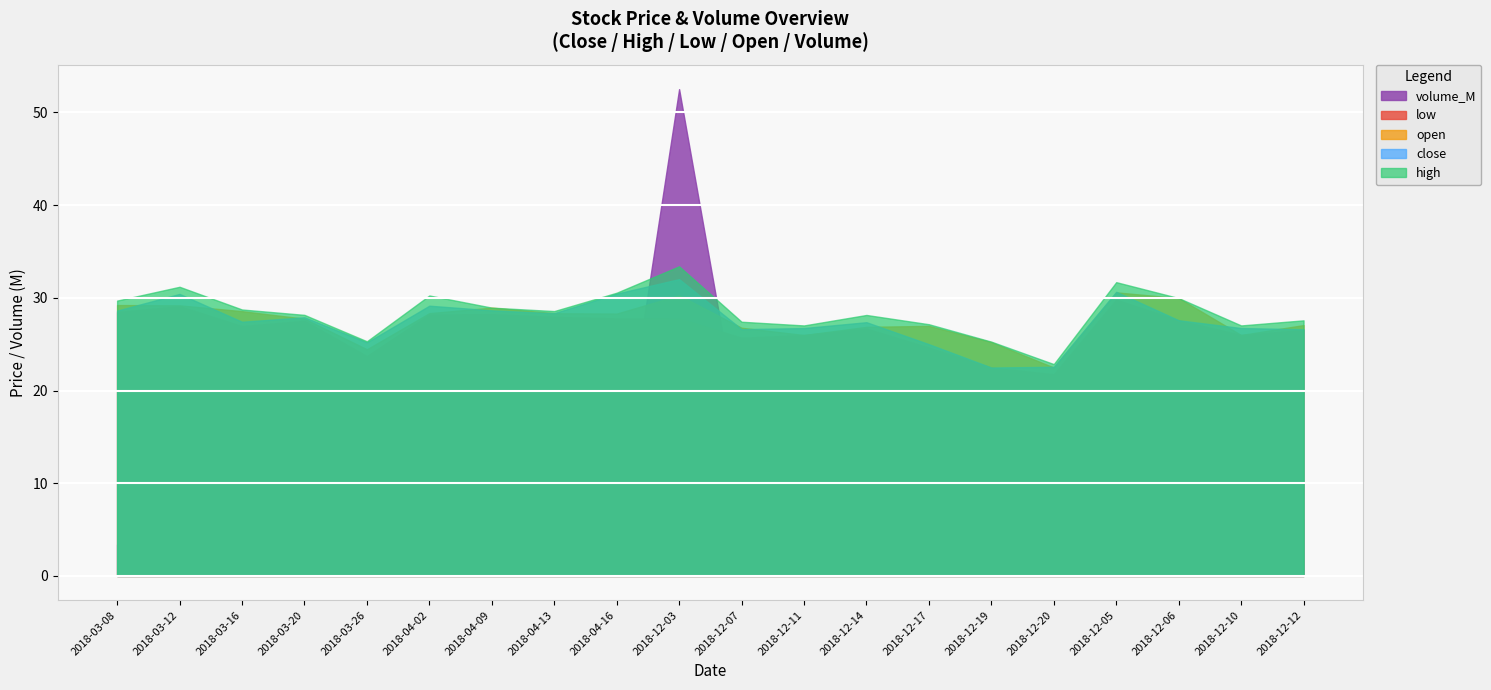

True or false: open and volume_M intersect in this chart.

True